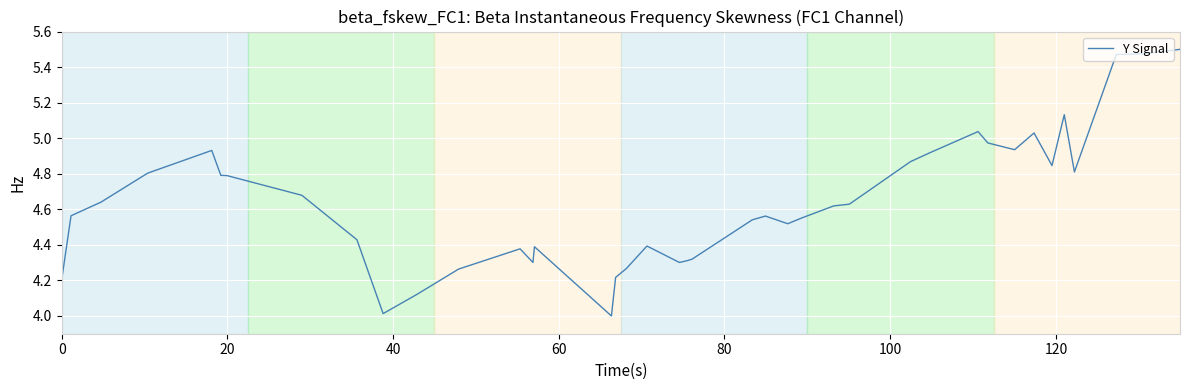

What is the difference between the maximum and minimum values?

1.5